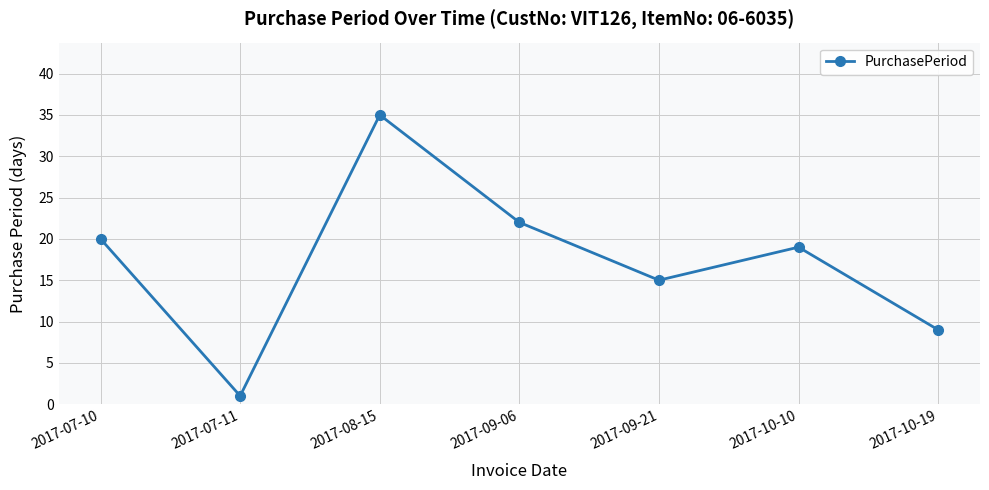

How many lines are shown in the chart?

1